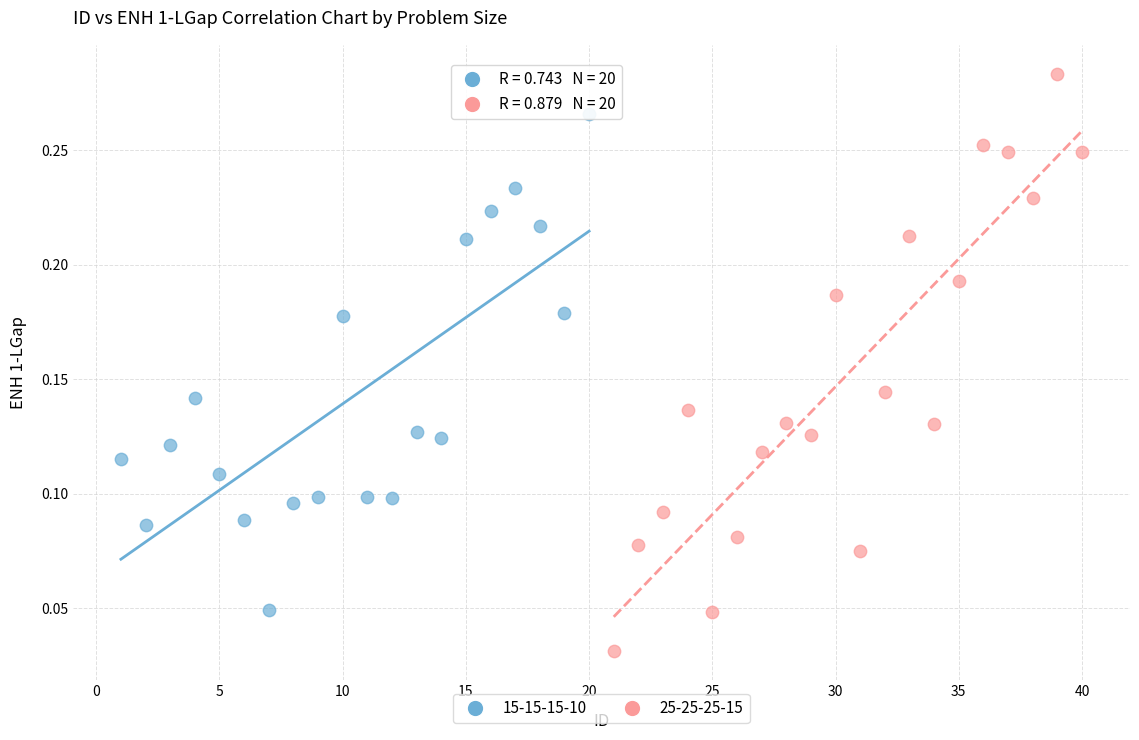

Which series has the largest Y range (max minus min)?

25-25-25-15